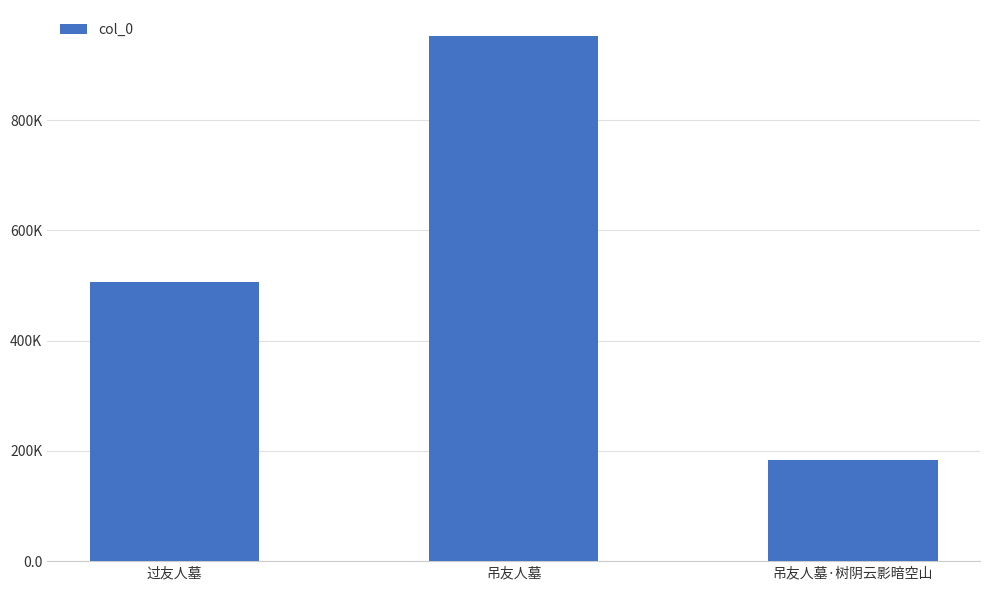

Count the number of data series in this chart.

1